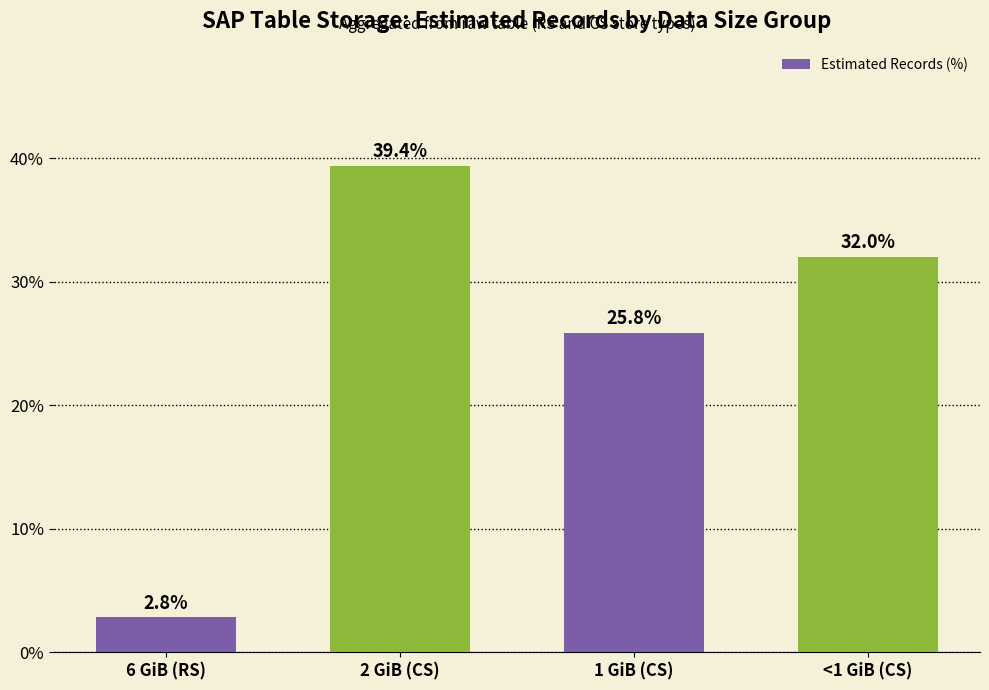

Between 1 GiB (CS) and 6 GiB (RS), which is larger?

1 GiB (CS)